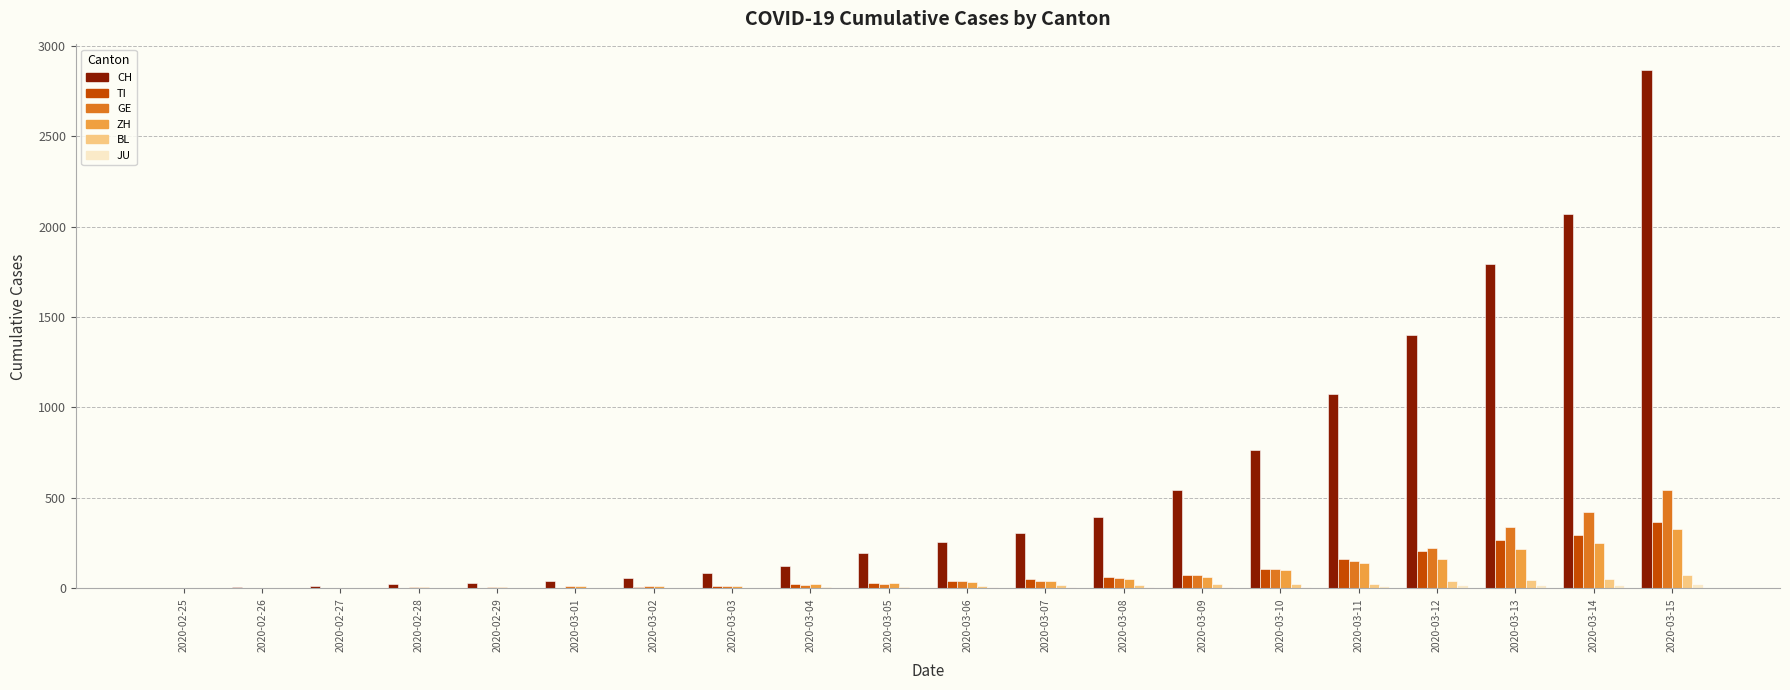

The value of ZH at 2020-03-05 is 29. True or false?

True